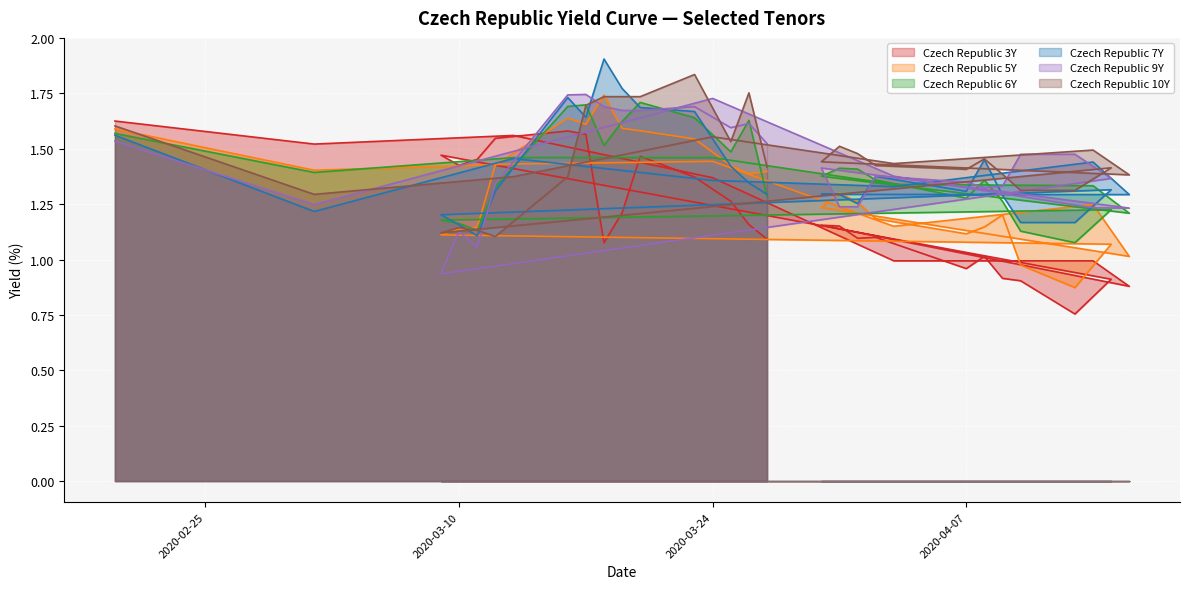

Which category has the highest value in the Czech Republic 5Y series?

2020-03-18